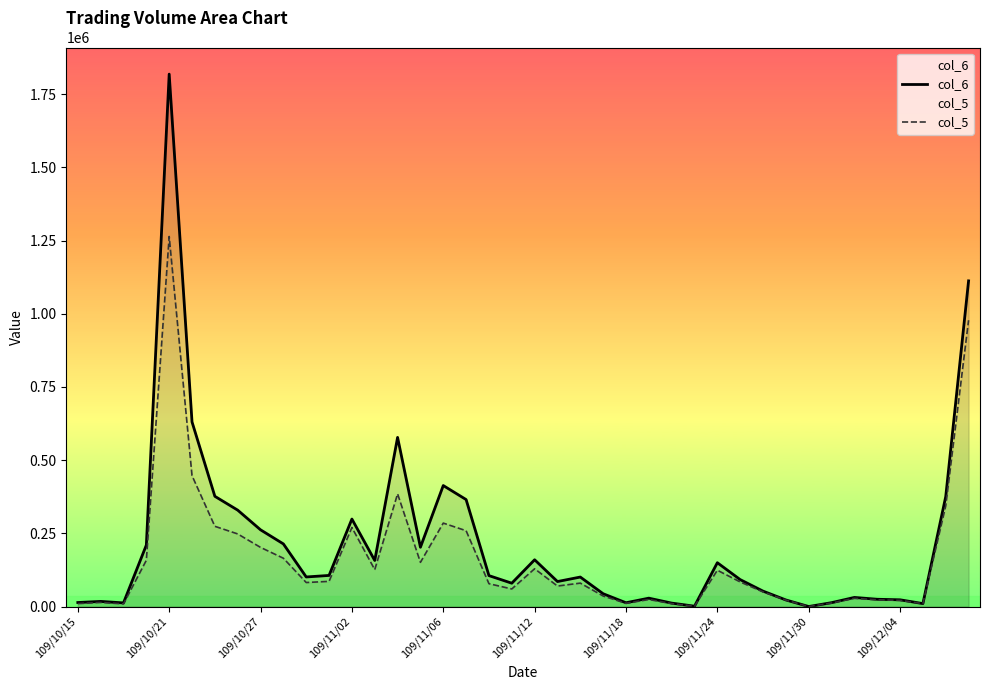

What is the difference between the second highest and minimum values in the col_5 series?

978000